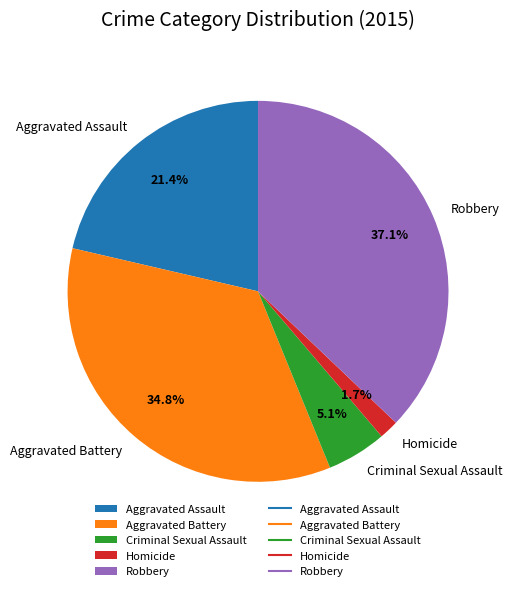

Combined, what portion of the pie is Criminal Sexual Assault and Robbery?

42.2%